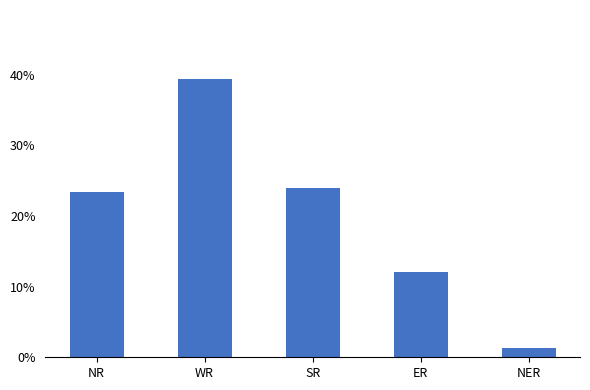

Rank the categories by value from lowest to highest.

NER, ER, NR, SR, WR